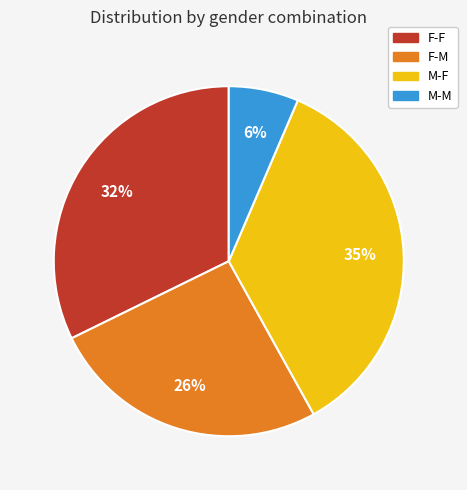

Rank the categories by value from highest to lowest.

M-F, F-F, F-M, M-M